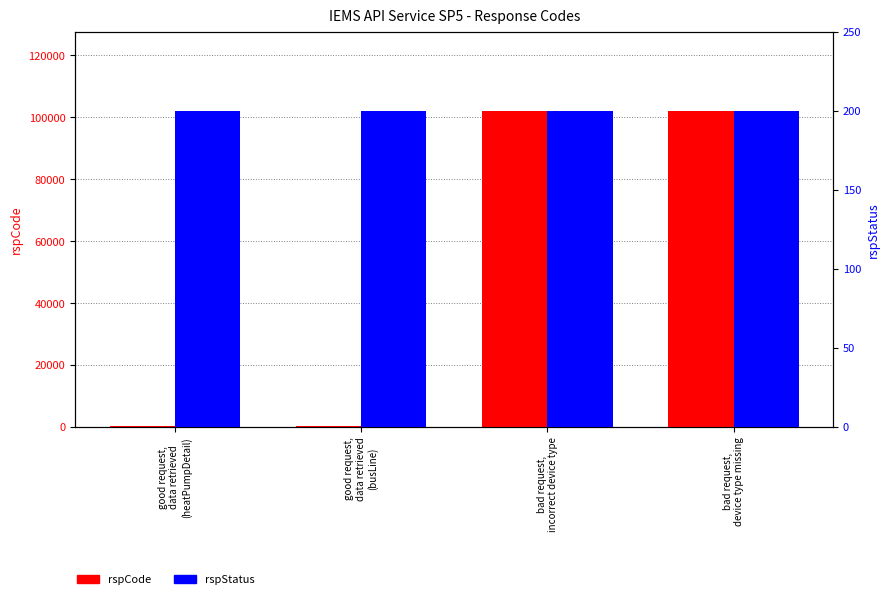

Rank the series by their maximum value, from lowest to highest.

rspStatus, rspCode